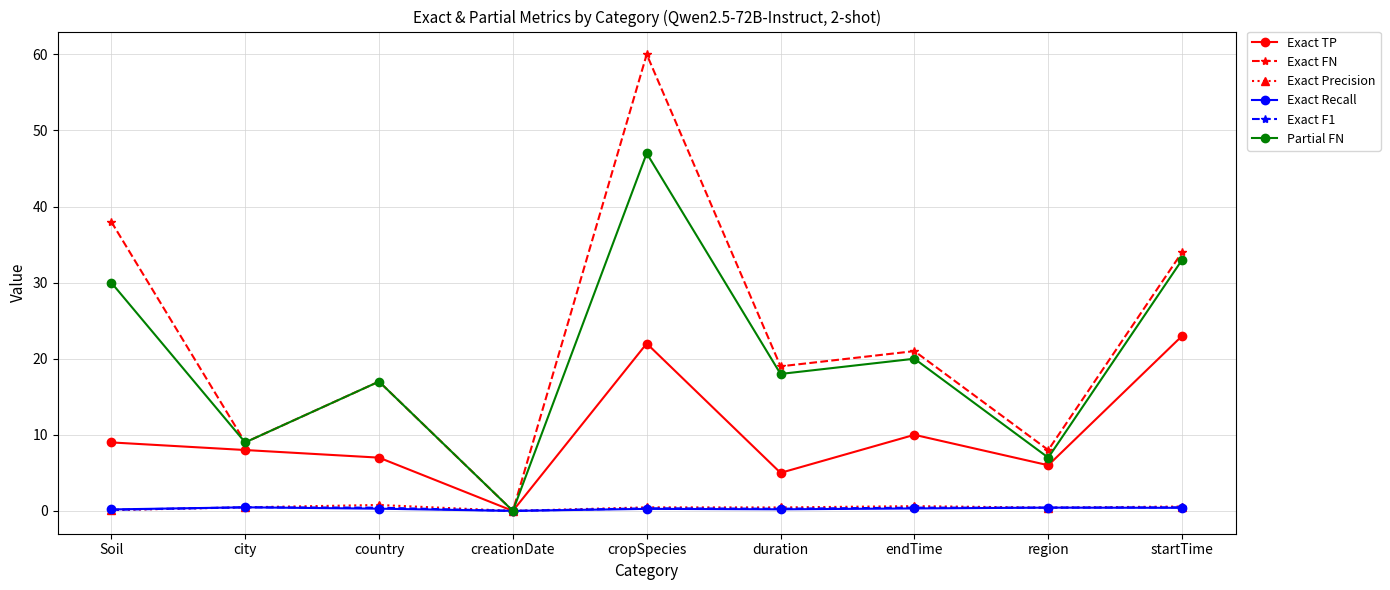

Where is Exact FN nearest to the value 30?

startTime